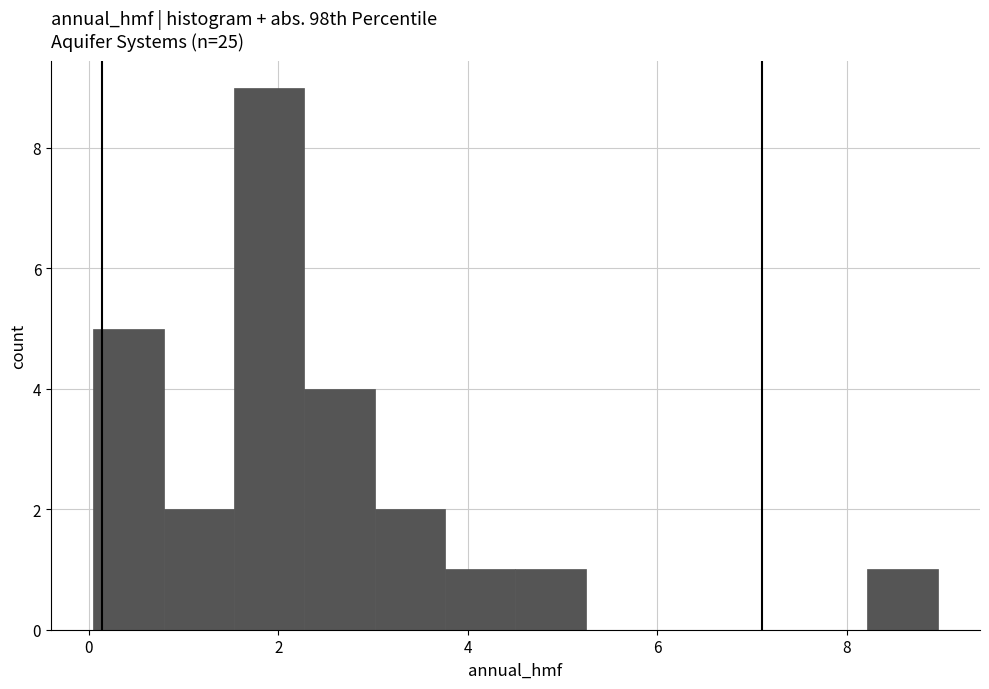

Around what value on the x-axis is the tallest bar? Give the approximate position of its centre, as read against the axis.

2.0